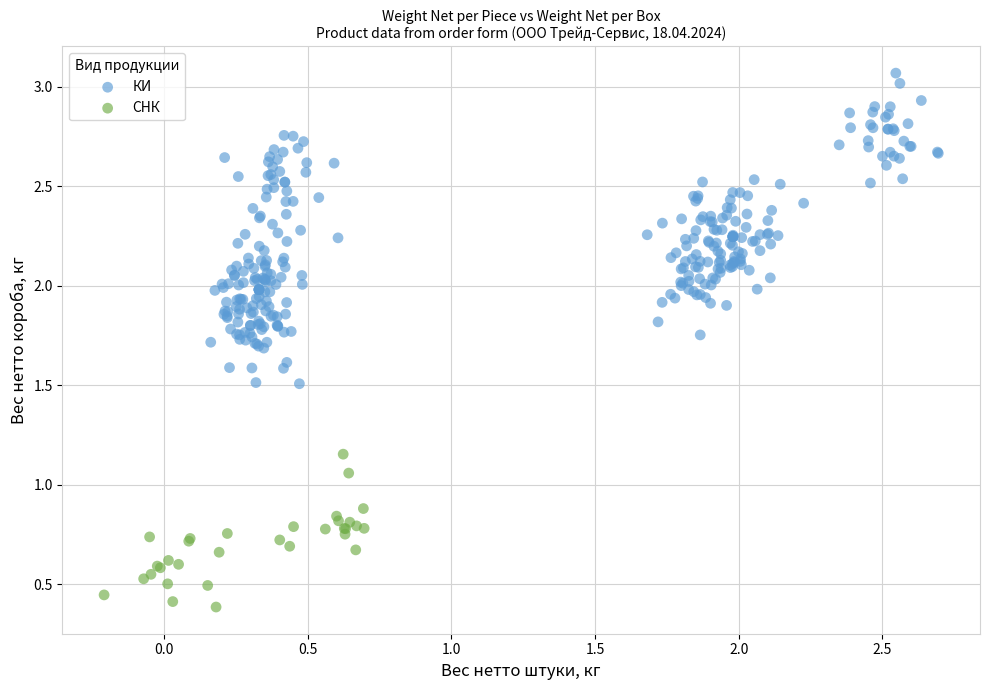

Which series contains the lowest Y value?

СНК